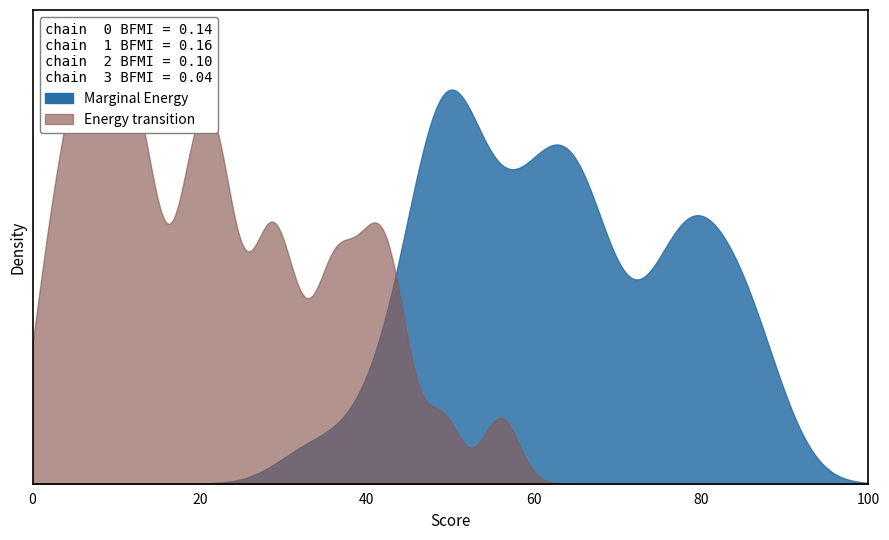

Which has a higher value, 12 or 23?

12